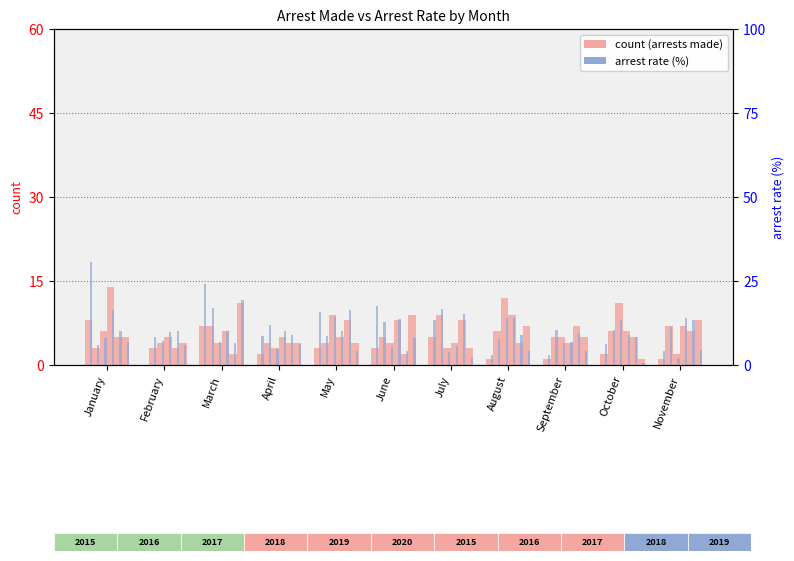

The arrest rate 2015 series shows 12.5 at January. True or false?

False